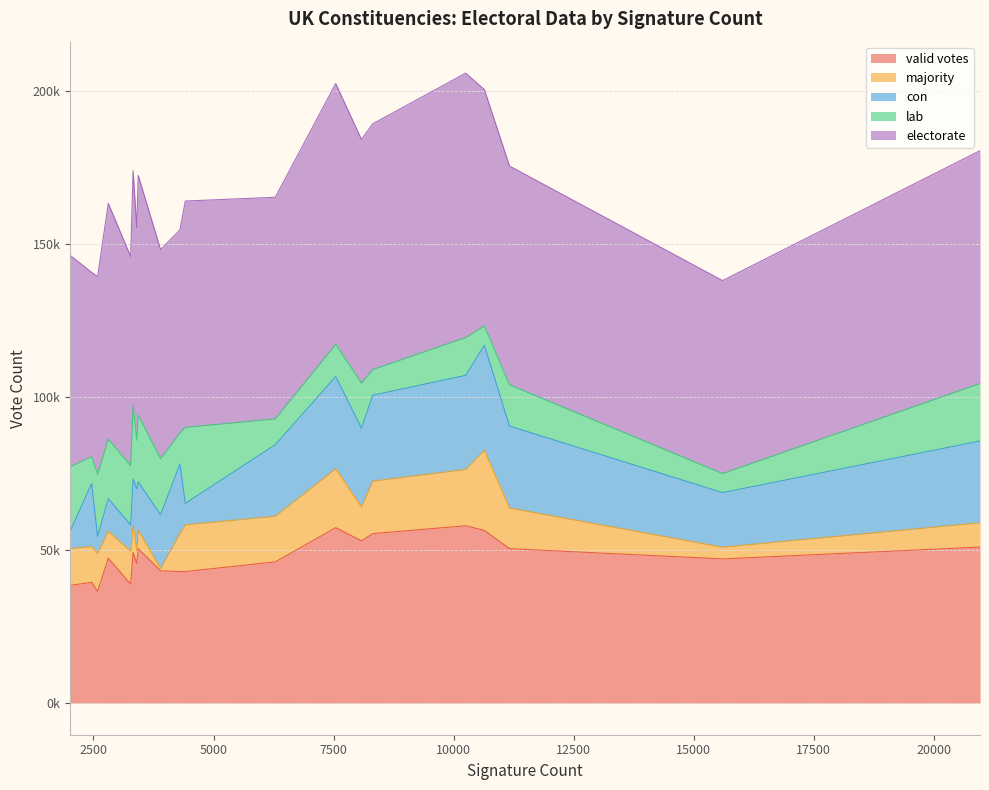

What are all the series names shown in the legend?

valid votes, majority, con, lab, electorate